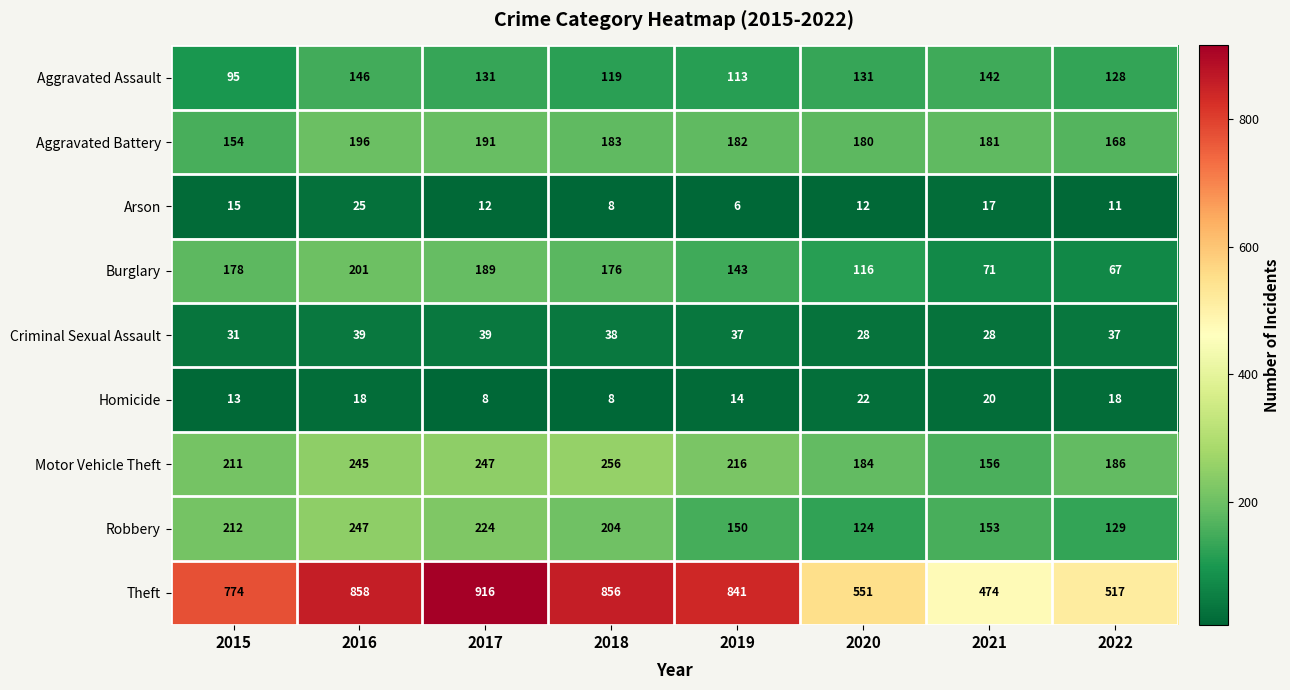

The value of Motor Vehicle Theft at 2016 is 245. True or false?

True